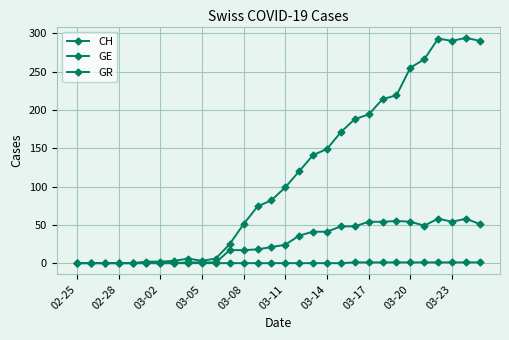

Where is GR nearest to the value 0?

02-25